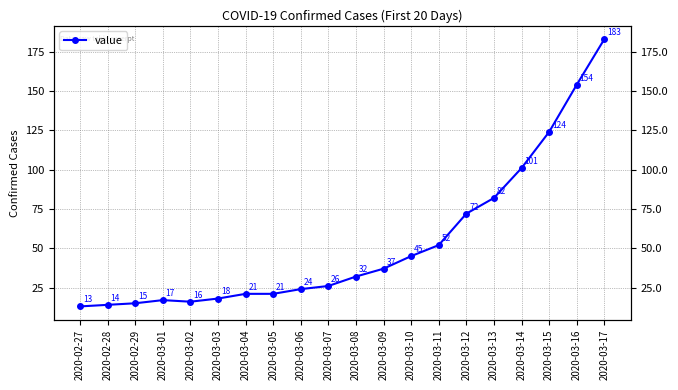

The value at 2020-03-03 is 18. True or false?

True